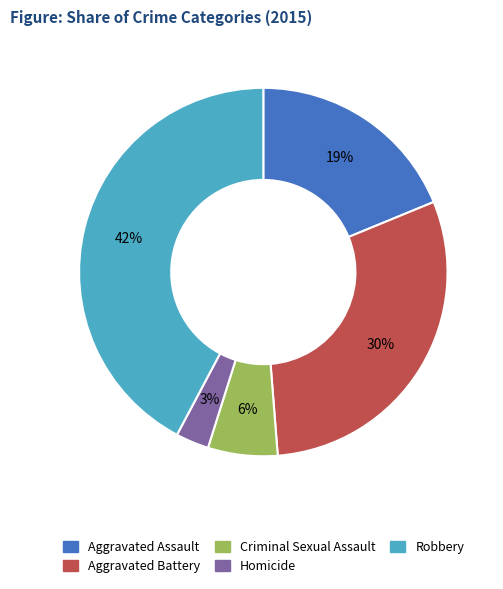

To the nearest percent, what percentage of the pie is Criminal Sexual Assault?

6%